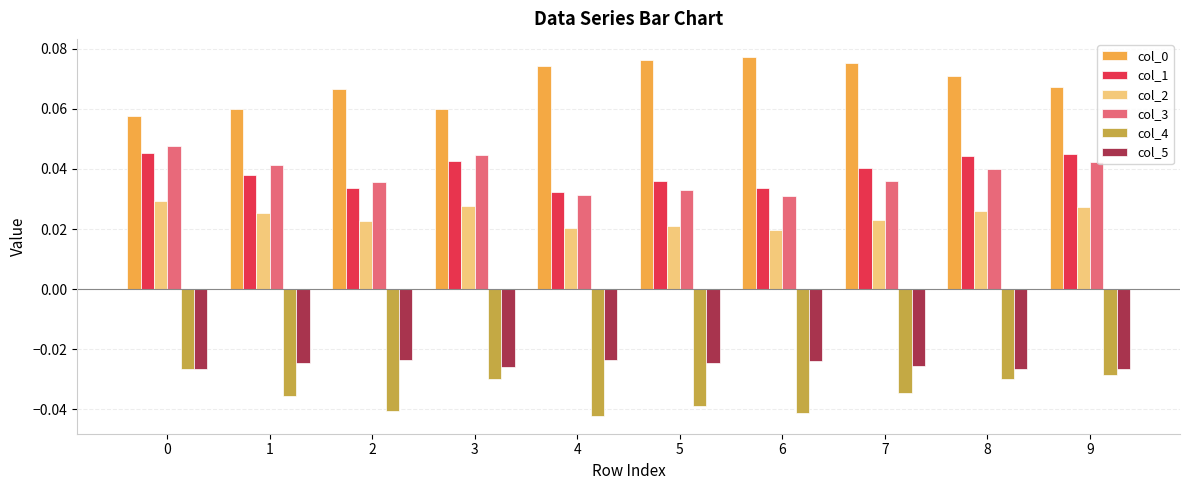

Is the value of col_3 at 8 greater than the value of col_0 at 6?

No